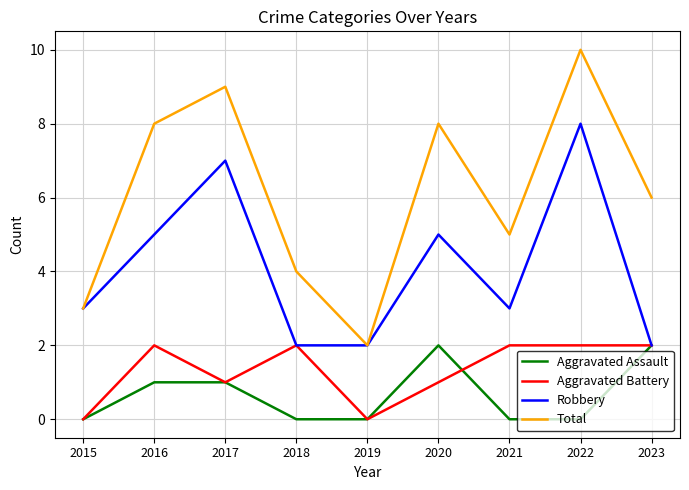

What is the difference between the maximum and minimum values in the Aggravated Assault series?

2